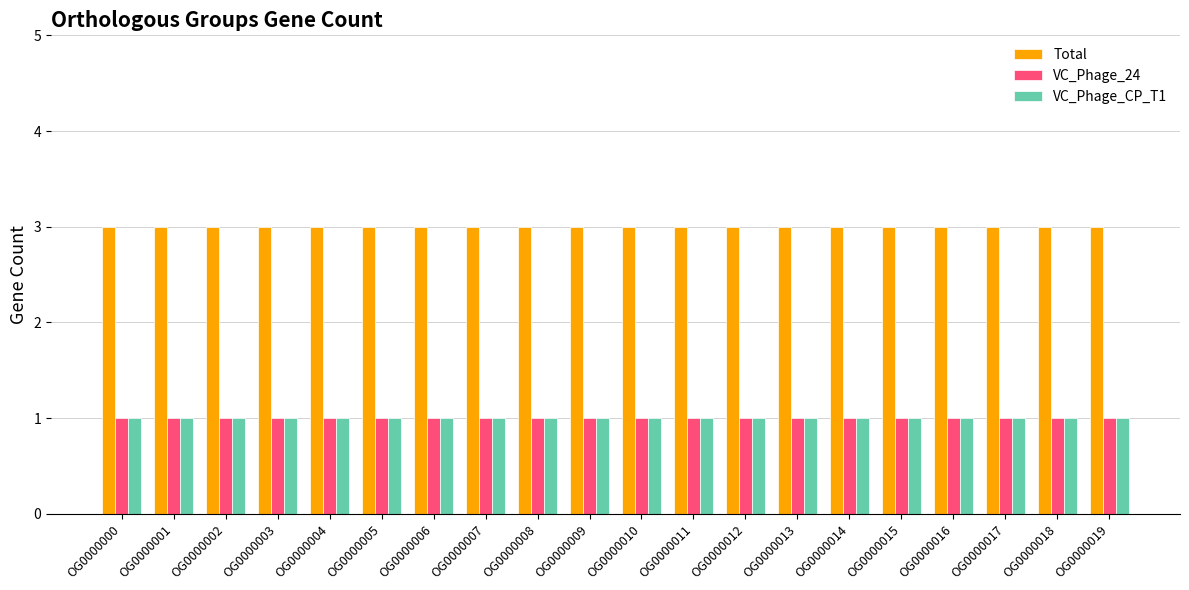

What is the maximum value shown in the chart?

3